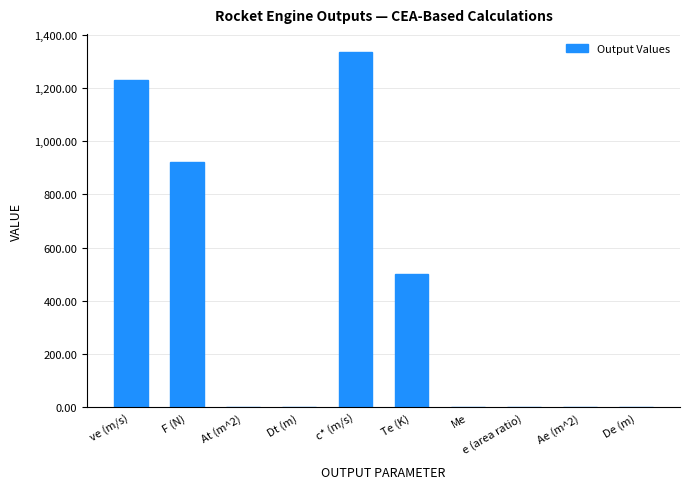

What is the greatest value displayed?

1336.0